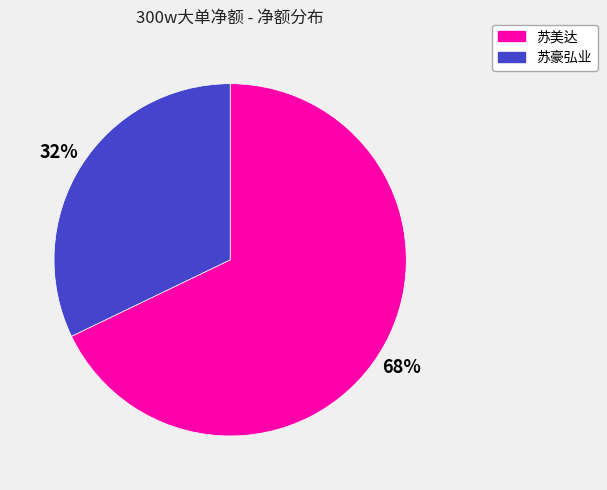

Do 苏豪弘业 and 苏美达 together represent more than half of the pie?

Yes